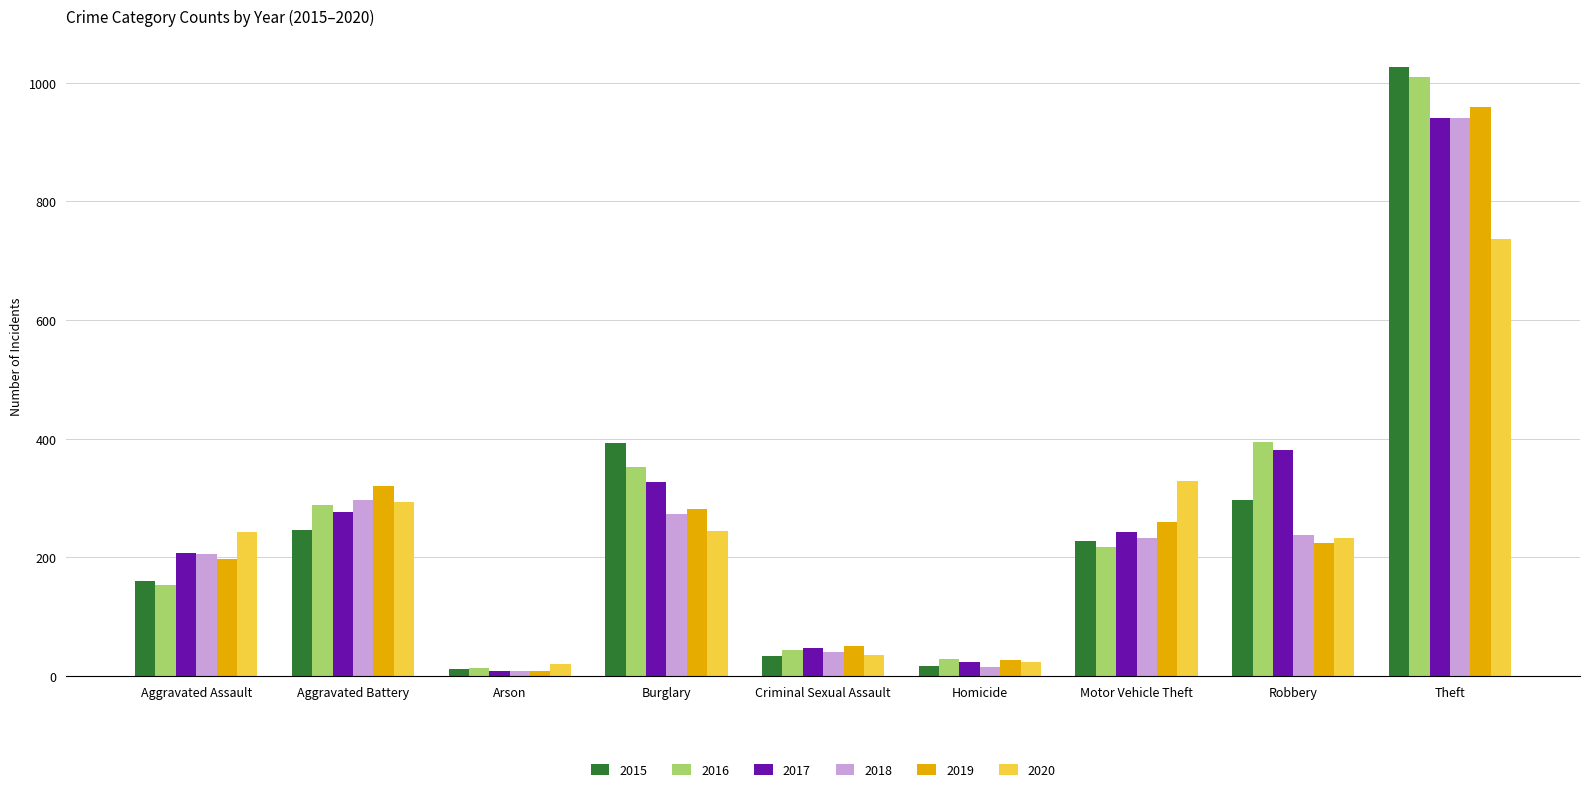

Which series has the largest range (max minus min)?

2015